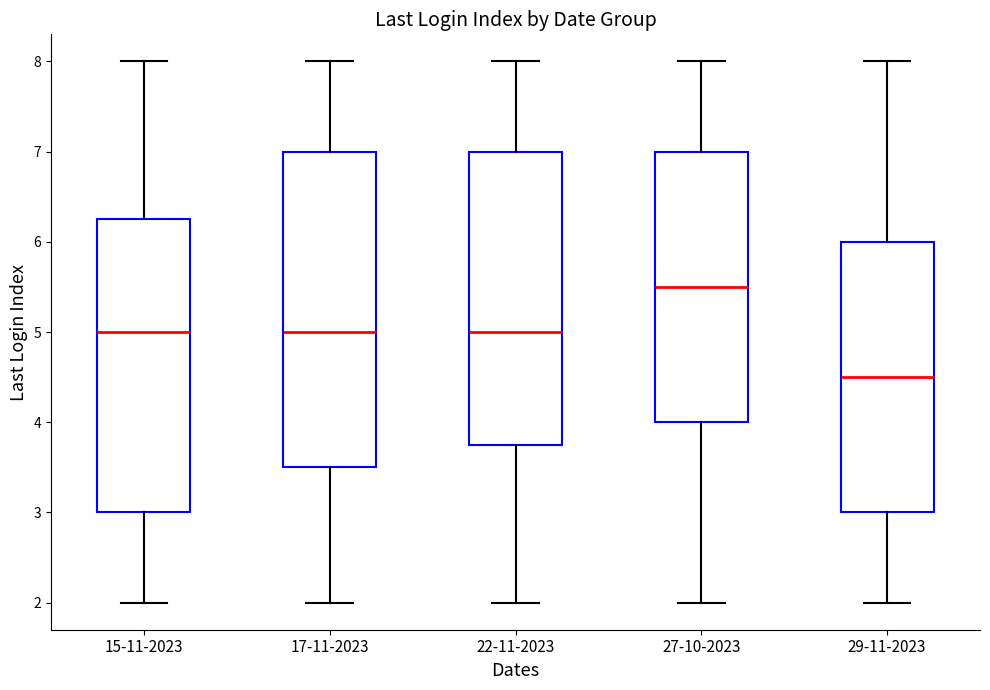

Where does the upper whisker of the box for 22-11-2023 end on the y-axis? The values are not printed on the chart, so give them approximately, as read against the axis.

8.0